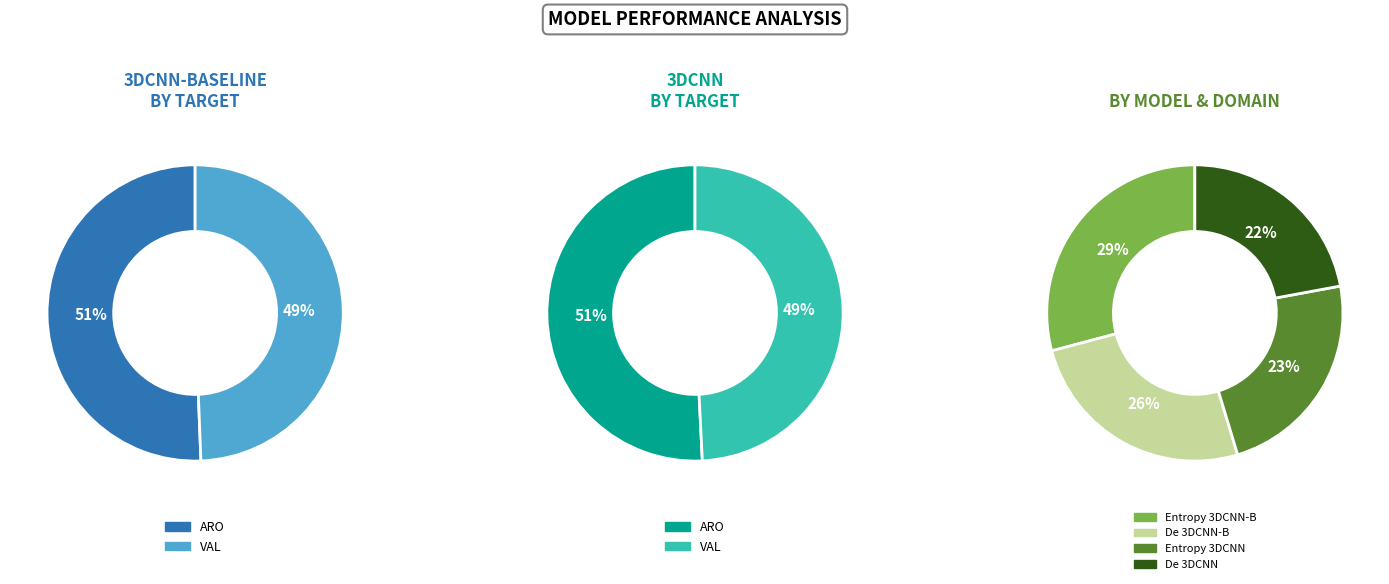

Which category has the smallest portion of the pie?

3DCNN VAL